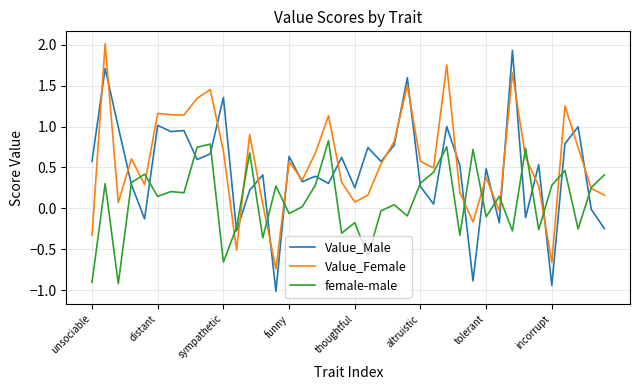

Which series has the largest range (max minus min)?

Value_Male